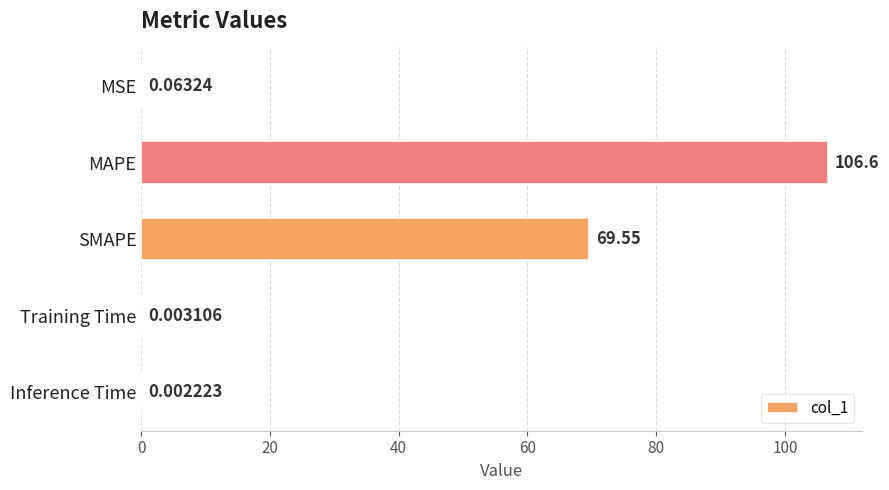

At which category does the chart reach its peak across all series?

MAPE